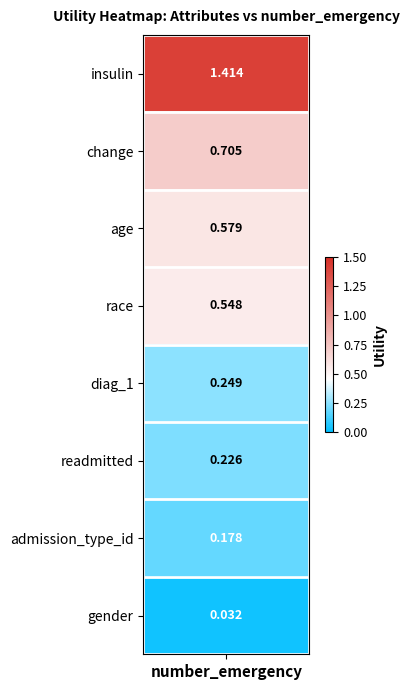

Rank the categories by value from highest to lowest.

insulin, change, age, race, diag_1, readmitted, admission_type_id, gender